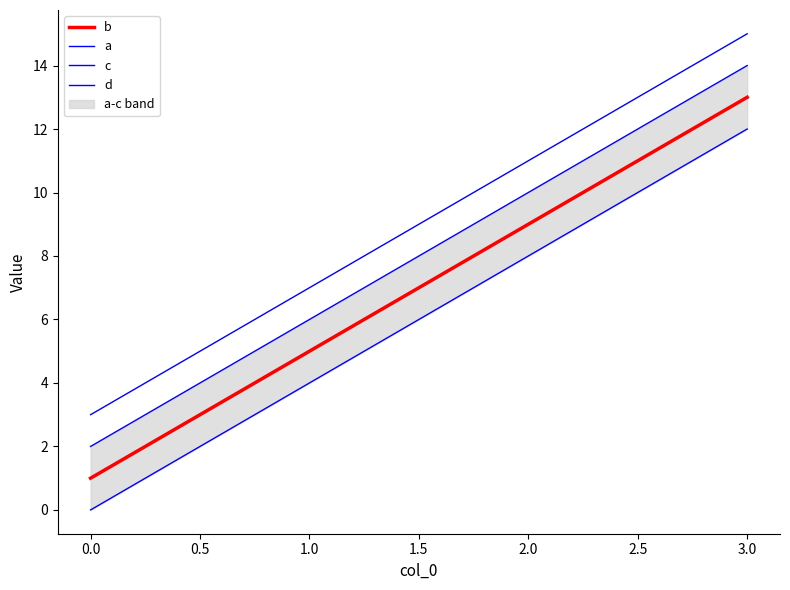

At how many categories does at least one series exceed 8?

2